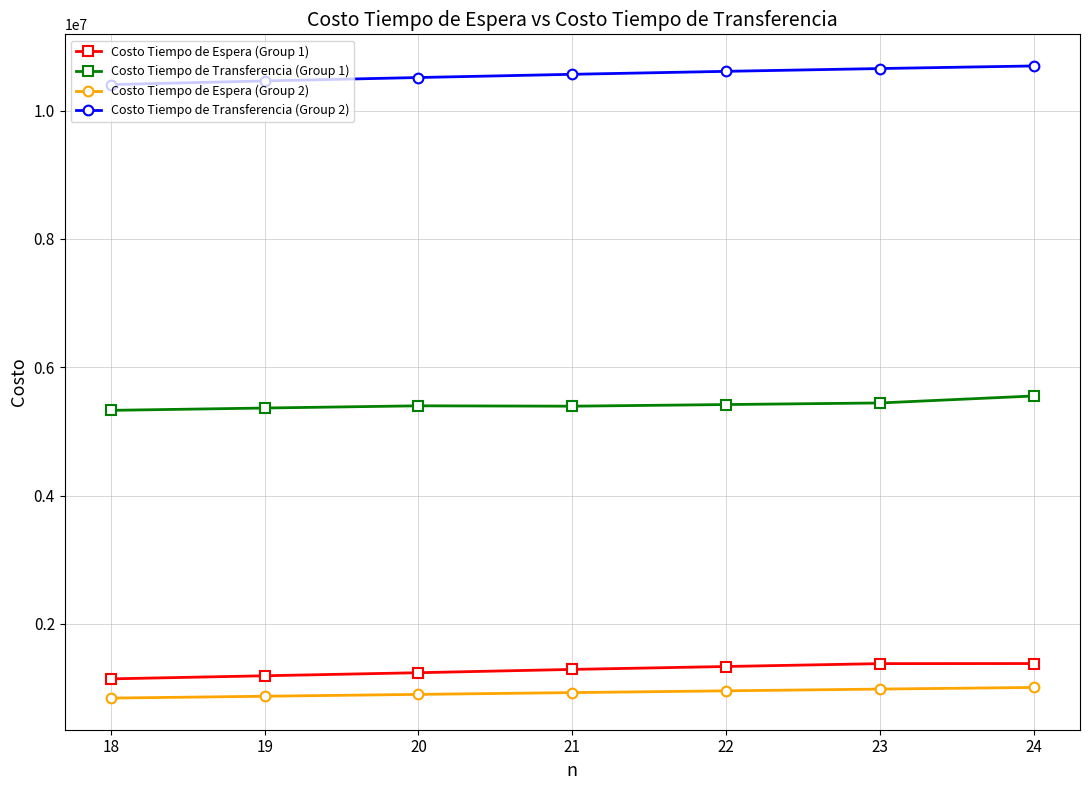

What is the difference between the maximum and minimum values in the Costo Tiempo de Transferencia (Group 2) series?

290650.9